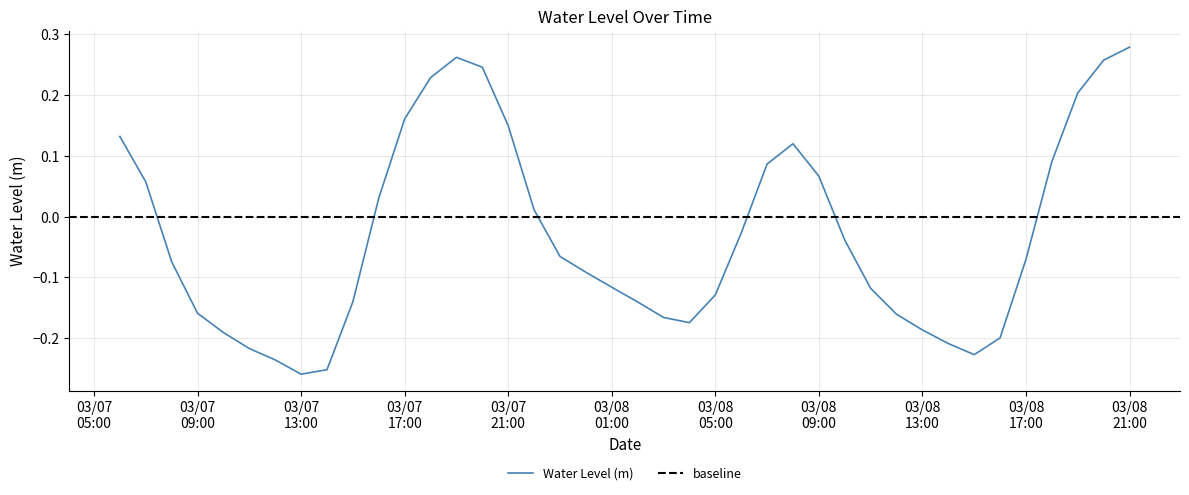

The chart shows a value of 0.1 at 03/07 21:00. True or false?

True